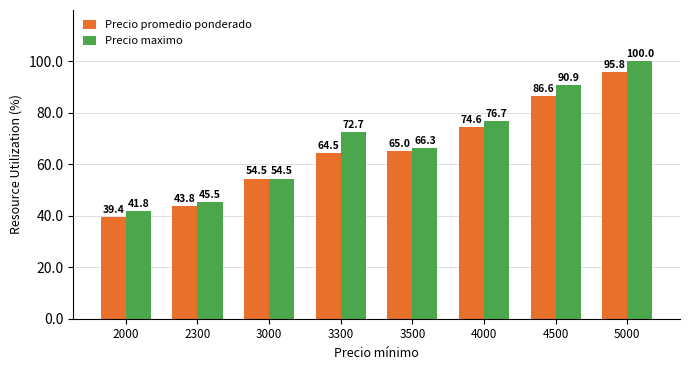

Does the chart contain stacked bars?

No